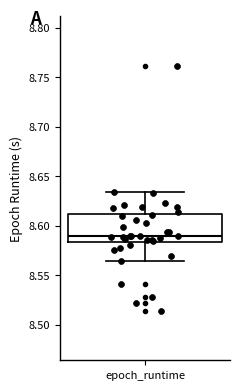

Read this box plot against the y-axis: the position of the median line, the range covered by the box, and the ends of both whiskers. The values are not printed on the chart, so give them approximately, as read against the axis.

median 8.590, box 8.585 to 8.610, whiskers 8.565 to 8.635